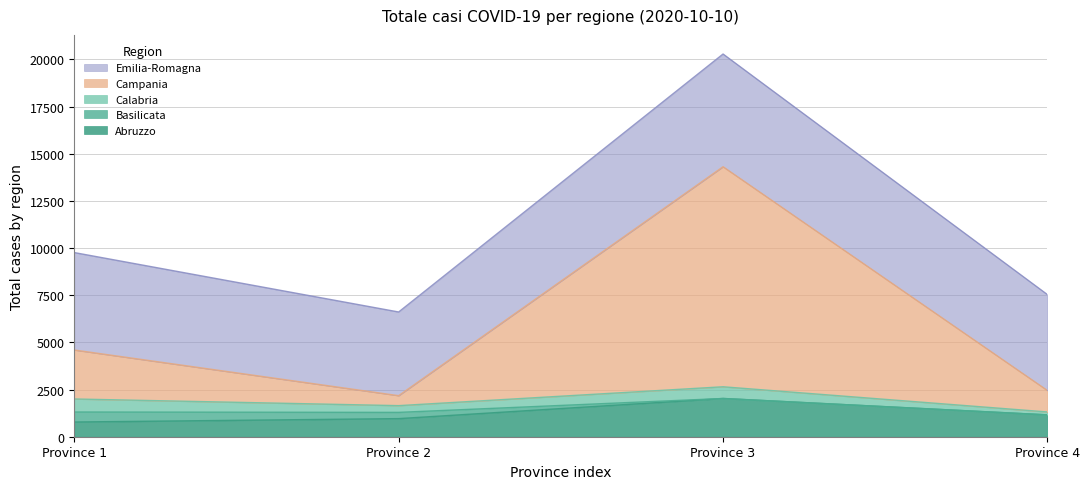

List the series in order of their peak value, highest first.

Campania, Emilia-Romagna, Abruzzo, Calabria, Basilicata